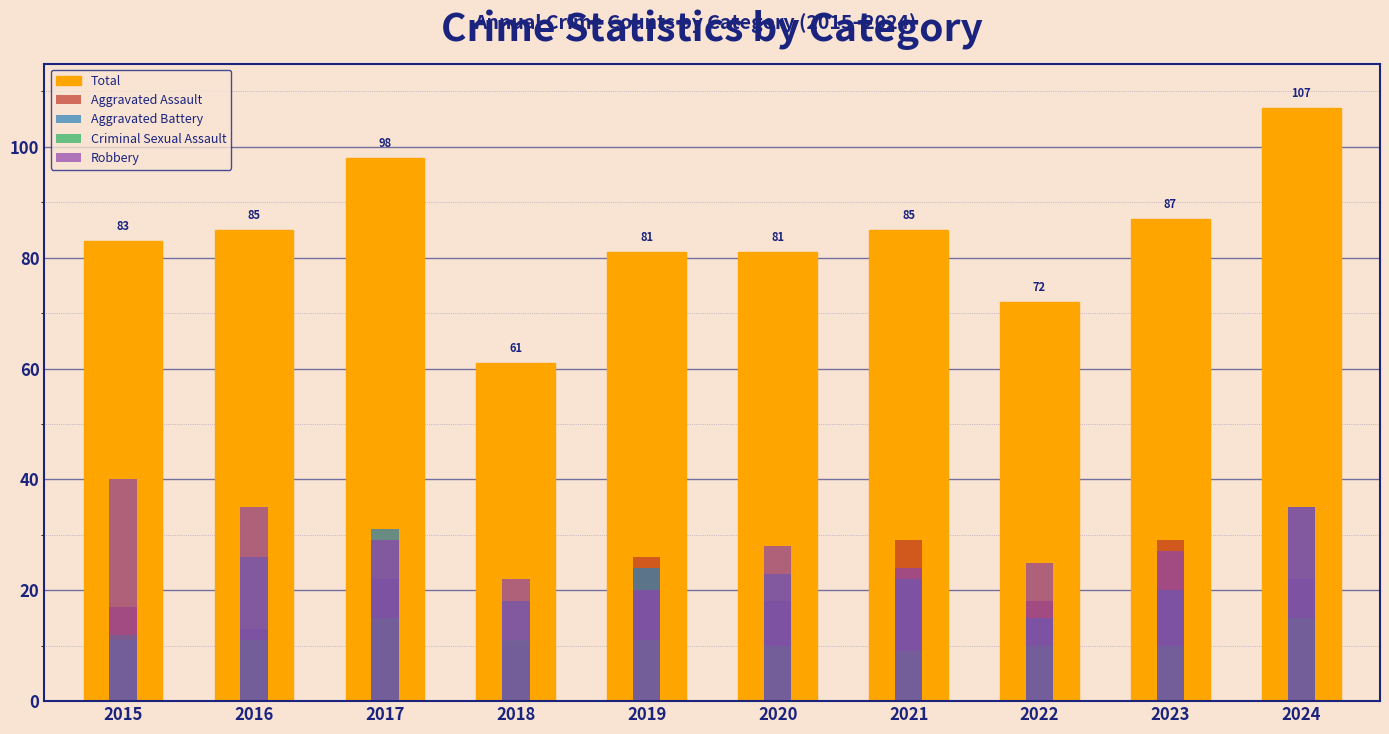

What is the spread (max minus min) of values at 2023?

77